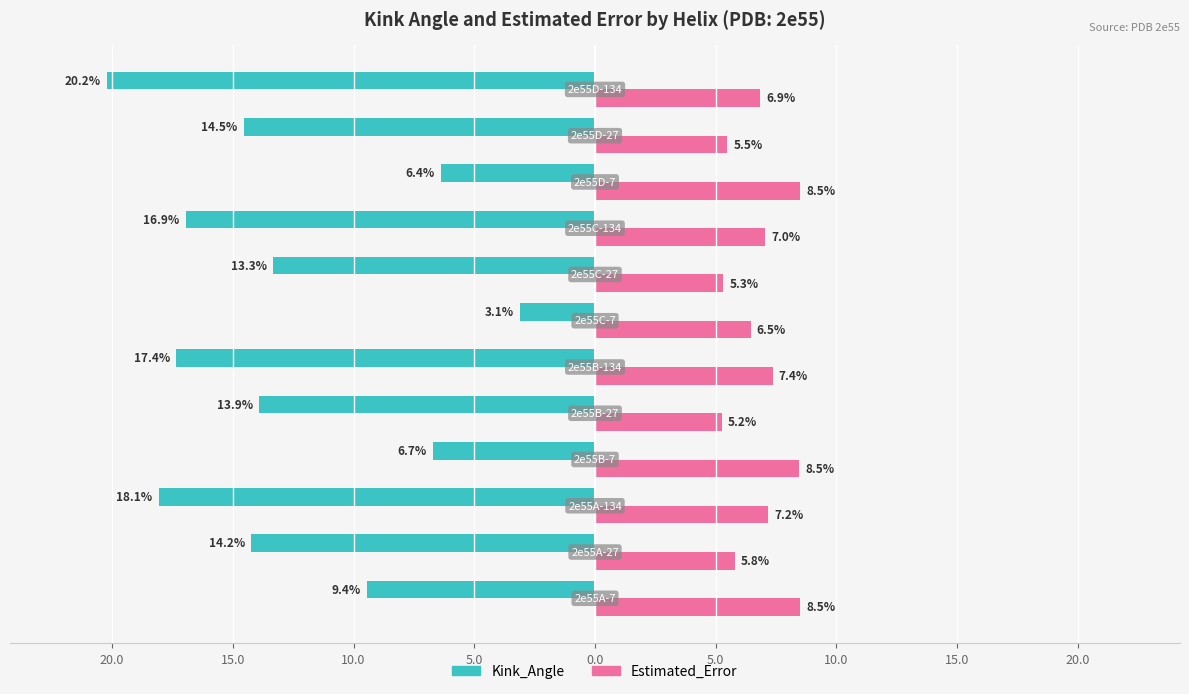

What are all the series names shown in the legend?

Kink_Angle, Estimated_Error